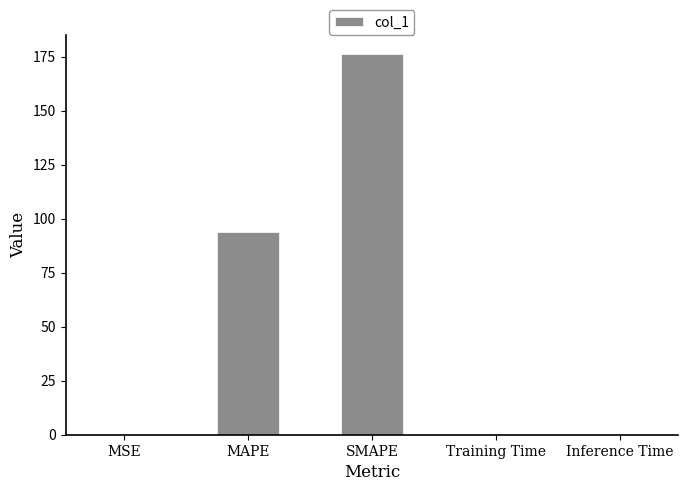

What is the approximate value at MAPE?

93.7